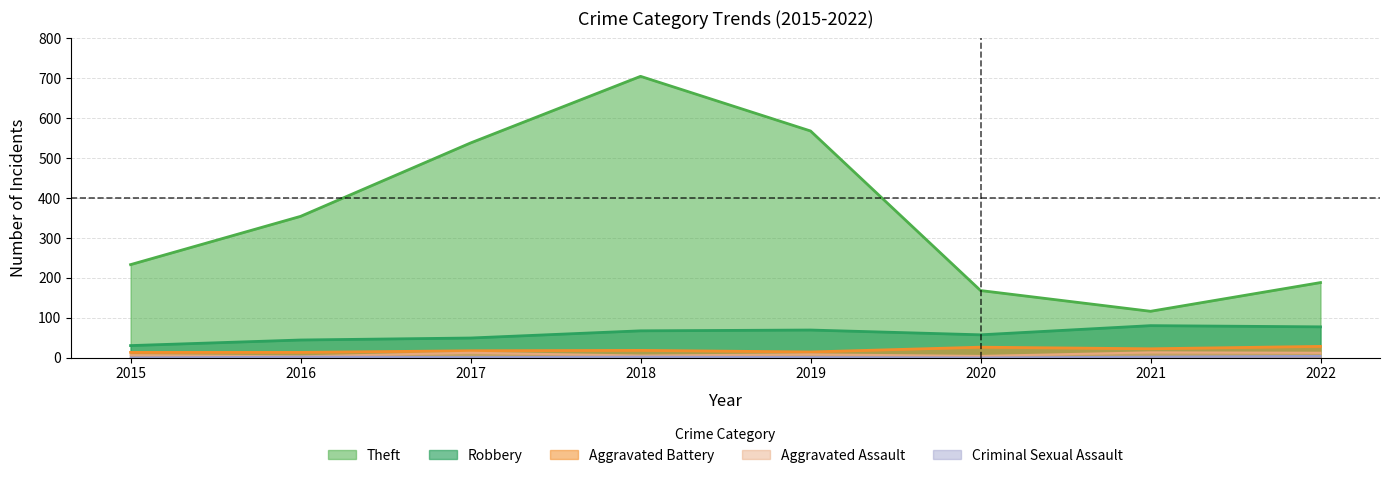

Rank the categories by Criminal Sexual Assault value from highest to lowest.

2022, 2016, 2018, 2021, 2017, 2019, 2015, 2020